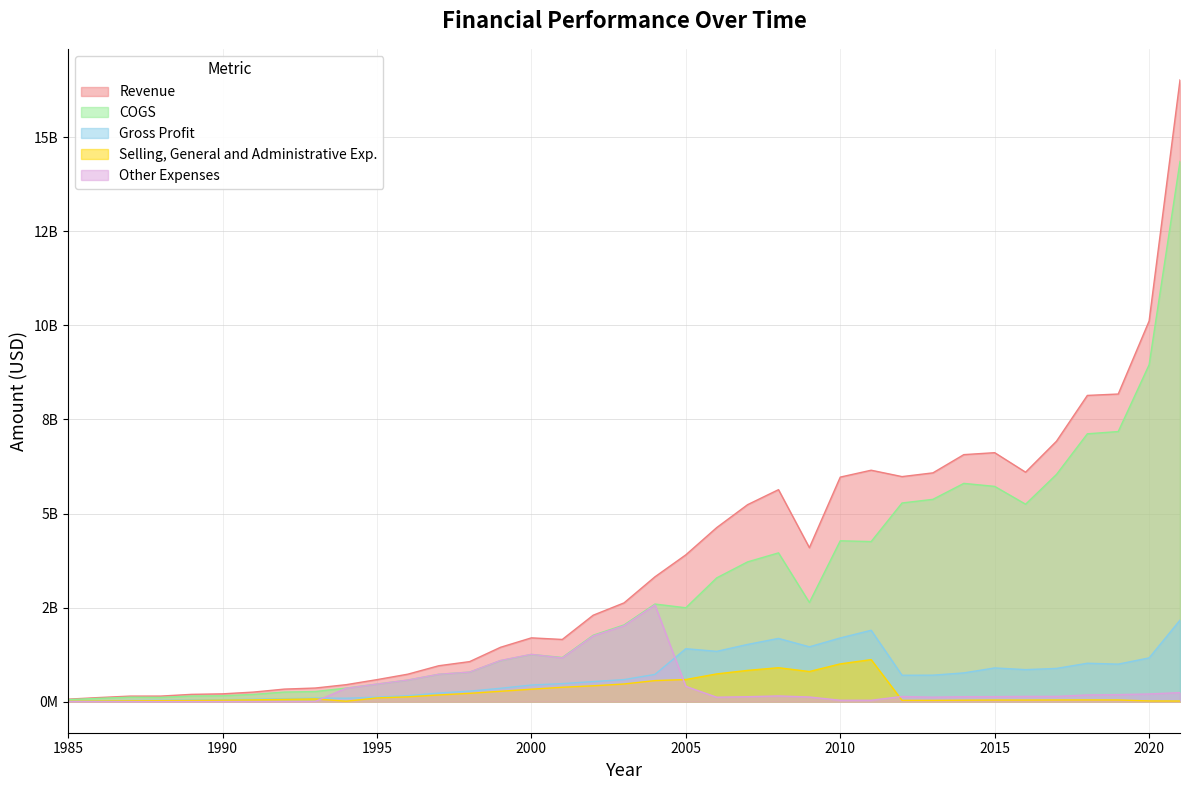

Reading right to left, list all the values displayed in this chart.

Revenue: 2021=16523517000	2020=10116481000	2019=8175426000	2018=8138365000	2017=6920948000	2016=6098037000	2015=6616632000	2014=6564721000	2013=6080257000	2012=5980943000	2011=6150498000	2010=5967573000	2009=4092283000	2008=5633878000	2007=5235171000	2006=4625966000	2005=3901781000	2004=3317499000	2003=2624941000	2002=2296903000	2001=1652633000	2000=1695181000	1999=1444575000	1998=1063707000	1997=954002000	1996=730088000	1995=584691000	1994=450600000	1993=361500000	1992=333200000	1991=254000000	1990=206900000	1989=193600000	1988=147500000	1987=146800000	1986=108800000	1985=66000000
COGS: 2021=14358105000	2020=8953716000	2019=7178405000	2018=7118083000	2017=6037921000	2016=5247244000	2015=5720848000	2014=5800725000	2013=5376513000	2012=5279881000	2011=4254021000	2010=4274787000	2009=2635173000	2008=3953633000	2007=3714534000	2006=3289421000	2005=2494747000	2004=2593759000	2003=2038916000	2002=1764420000	2001=1173658000	2000=1253754000	1999=1089817000	1998=784500000	1997=726600000	1996=573300000	1995=465800000	1994=360300000	1993=267900000	1992=254500000	1991=192700000	1990=155400000	1989=149300000	1988=112300000	1987=117900000	1986=87400000	1985=53600000
Gross Profit: 2021=2165412000	2020=1162765000	2019=997021000	2018=1020282000	2017=883027000	2016=850793000	2015=895784000	2014=763996000	2013=703744000	2012=701062000	2011=1896477000	2010=1692786000	2009=1457110000	2008=1680245000	2007=1520637000	2006=1336545000	2005=1407034000	2004=723740000	2003=586025000	2002=532483000	2001=478975000	2000=441427000	1999=354758000	1998=279207000	1997=227402000	1996=156788000	1995=118891000	1994=90300000	1993=93600000	1992=78700000	1991=61300000	1990=51500000	1989=44300000	1988=35200000	1987=28900000	1986=21400000	1985=12400000
Selling, General and Administrative Exp.: 2021=16026000	2020=18436000	2019=44002000	2018=45346000	2017=44290000	2016=41763000	2015=41990000	2014=38125000	2013=33243000	2012=34184000	2011=1116997000	2010=1003396000	2009=800509000	2008=901624000	2007=830614000	2006=736874000	2005=587622000	2004=559232000	2003=469071000	2002=420381000	2001=382002000	2000=330202000	1999=275404000	1998=220806000	1997=177465000	1996=127506000	1995=98517000	1994=10900000	1993=73400000	1992=61100000	1991=46500000	1990=38500000	1989=31700000	1988=25700000	1987=21100000	1986=16000000	1985=9400000
Other Expenses: 2021=240060000	2020=203892000	2019=186327000	2018=178373000	2017=138477000	2016=138867000	2015=132310000	2014=131223000	2013=118428000	2012=136080000	2011=36776000	2010=36900000	2009=122952000	2008=151517000	2007=131271000	2006=117343000	2005=406052000	2004=2568842000	2003=2016208000	2002=1746329000	2001=1160908000	2000=1256845000	1999=1093616000	1998=785029000	1997=727422000	1996=573457000	1995=466023000	1994=354300000	1993=3900000	1992=3000000	1991=2200000	1990=1800000	1989=1900000	1988=1400000	1987=1200000	1986=800000	1985=400000